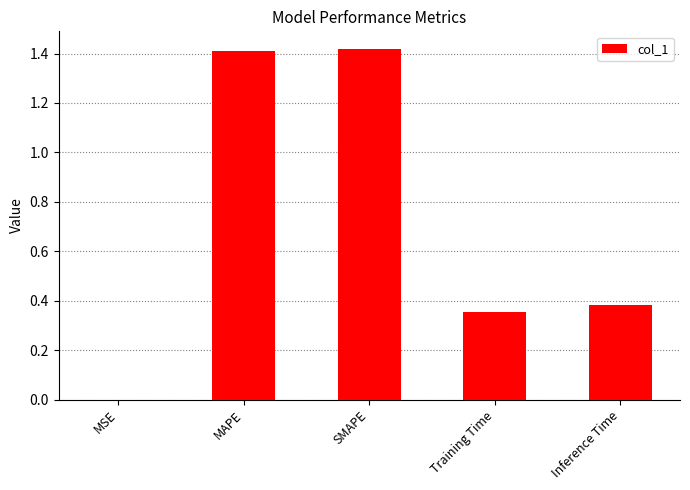

What is the sum of the values at MAPE and SMAPE?

2.8